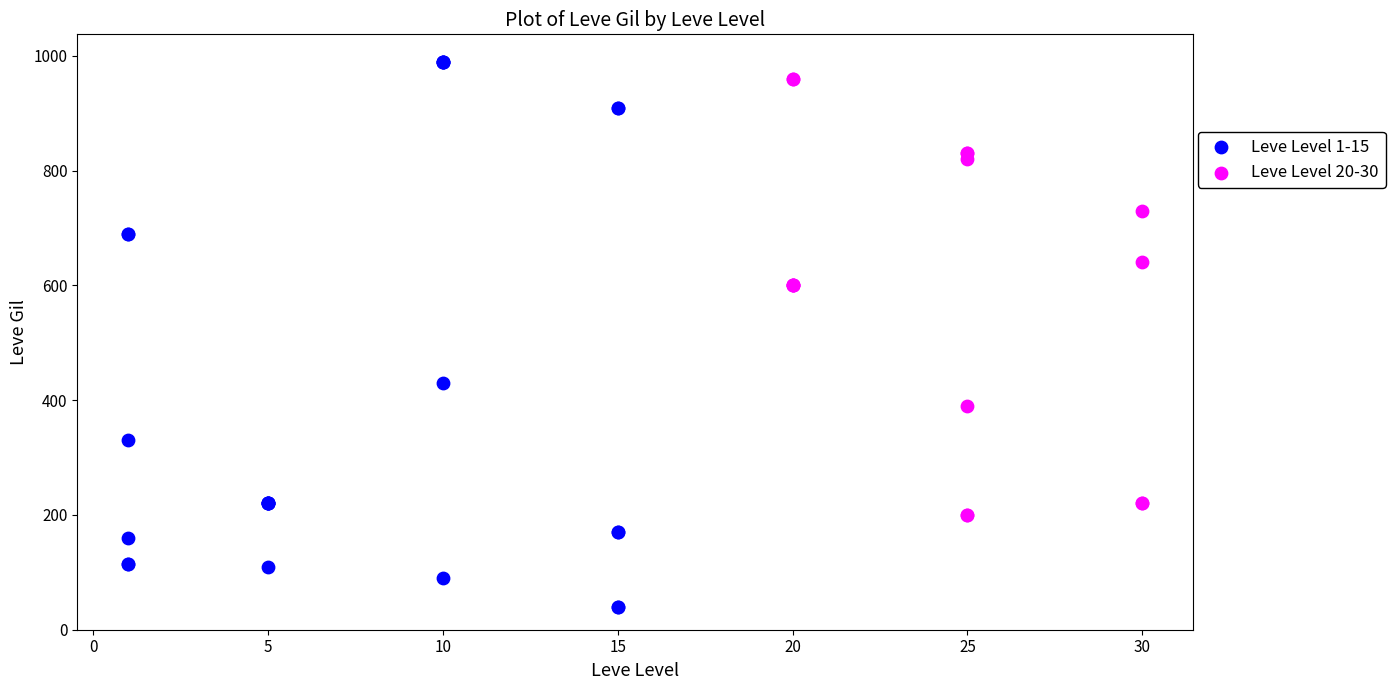

Which series reaches the maximum Y coordinate?

Leve Level 1-15